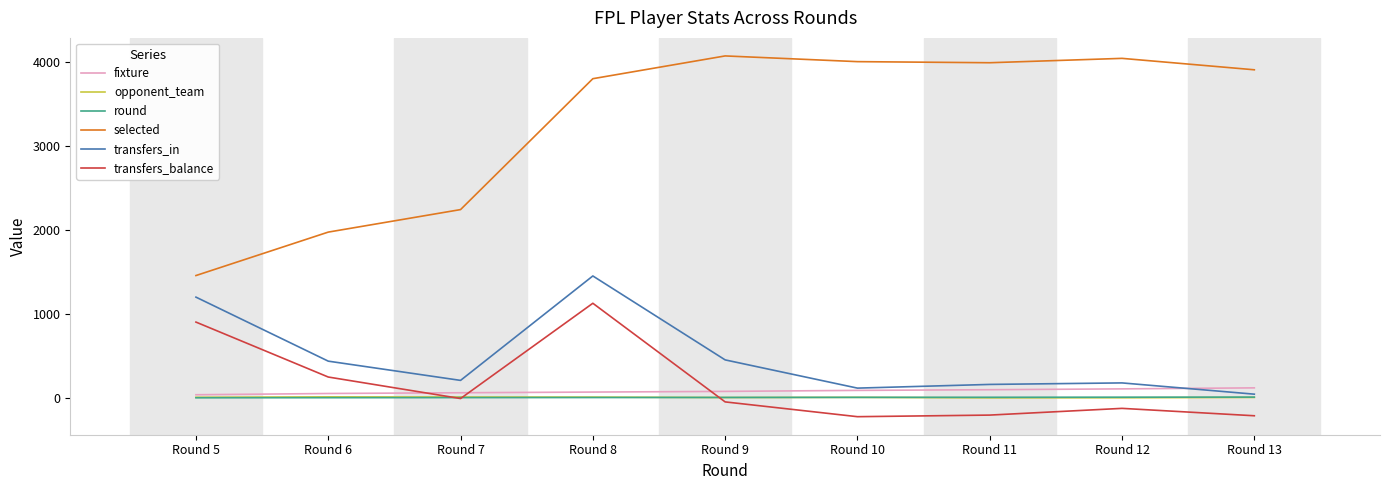

After their last crossing, which series has the higher values: transfers_balance or round?

round